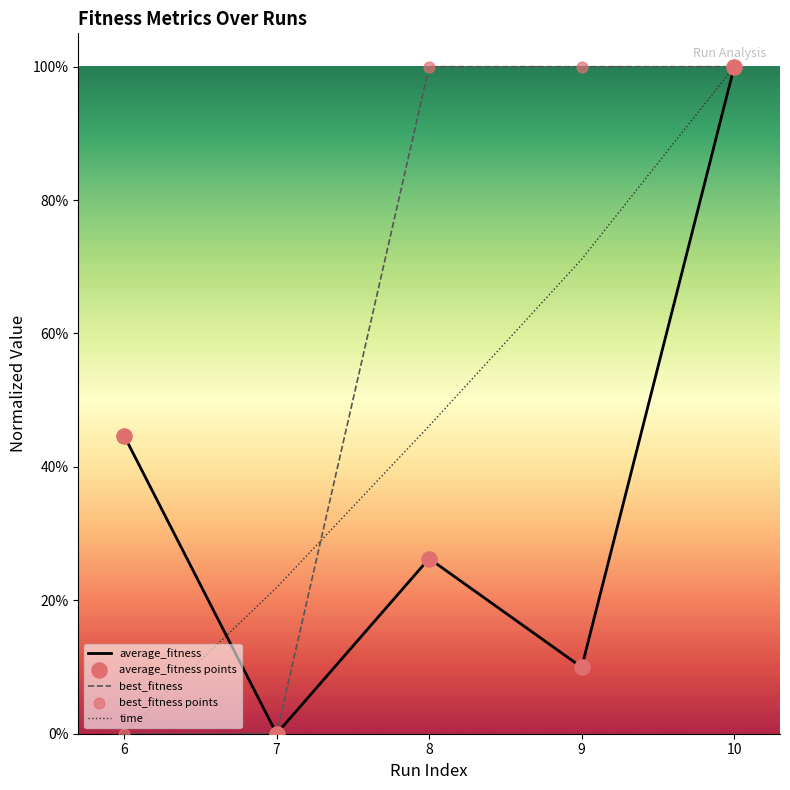

Does the chart have visible grid lines?

No